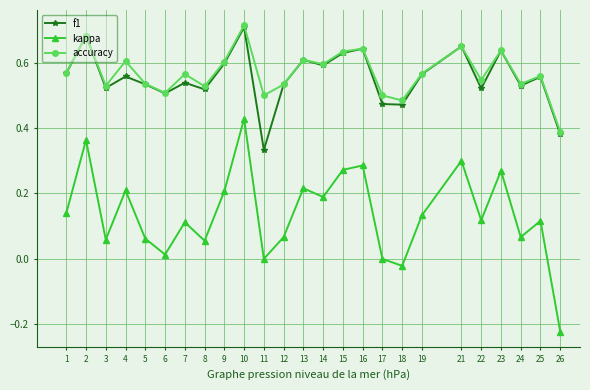

Between 10 and 18, which series saw the biggest shift?

kappa